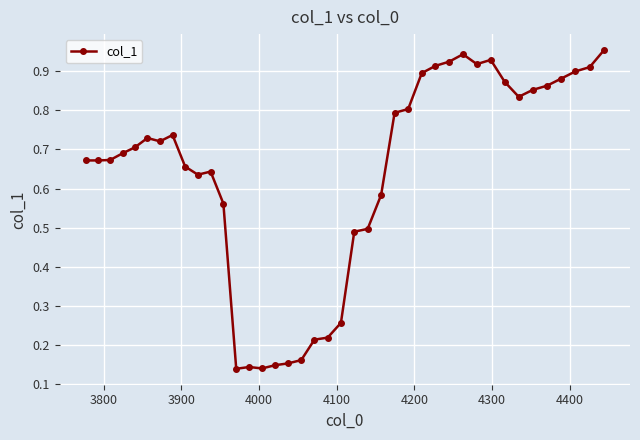

True or false: there are more than 2 points higher than both neighbors.

True